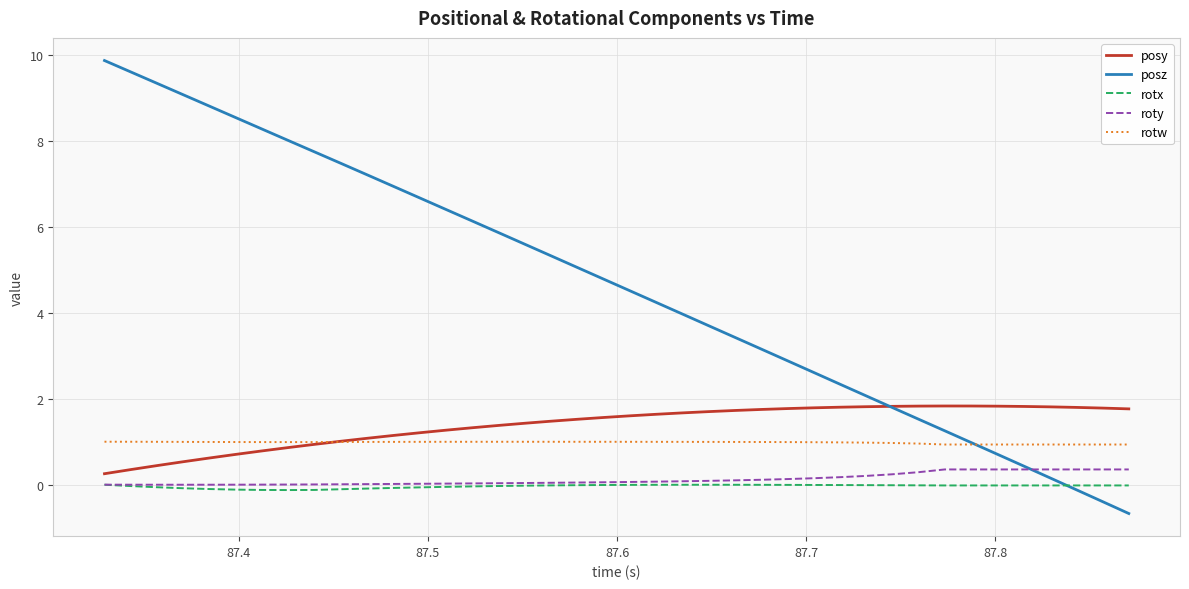

Which series has the largest total across all categories?

posz